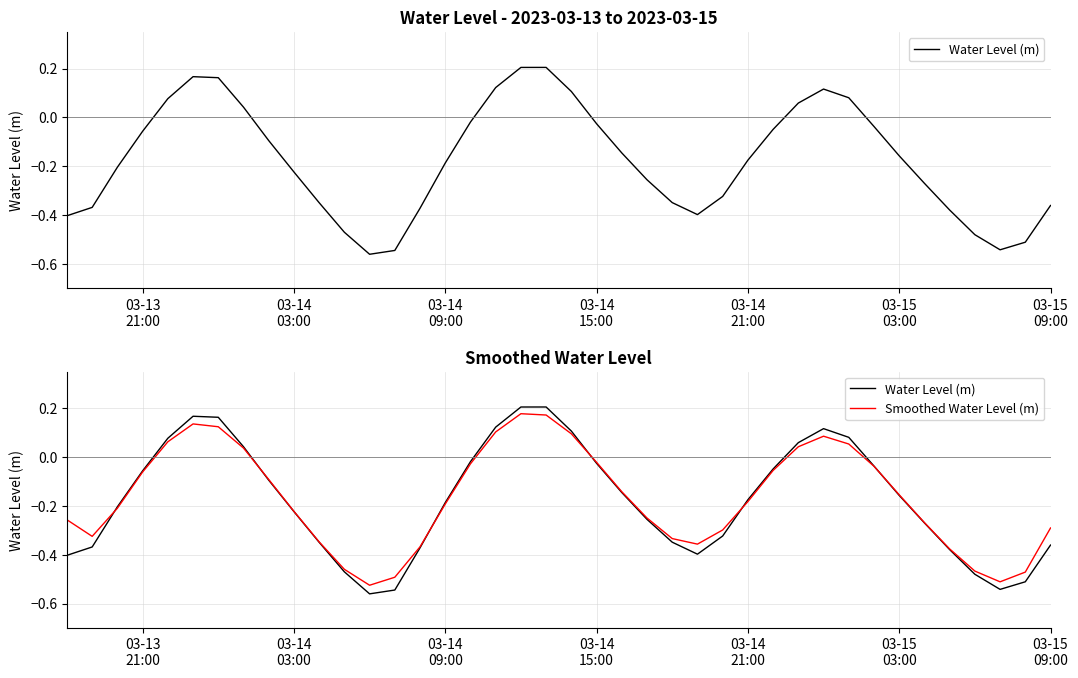

What is the value of the Water Level (m) point at the 6th from the left?

0.2